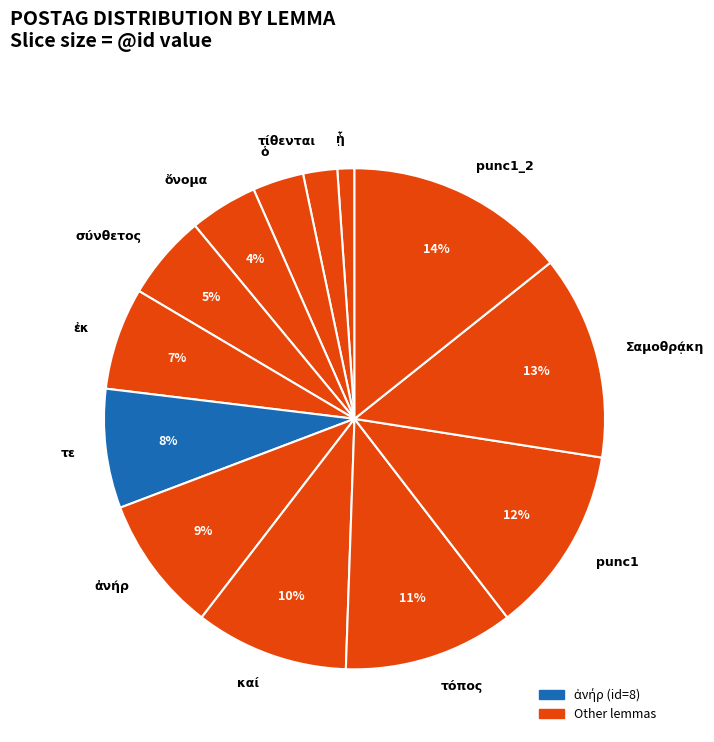

To the nearest percent, what portion does σύνθετος represent?

5%